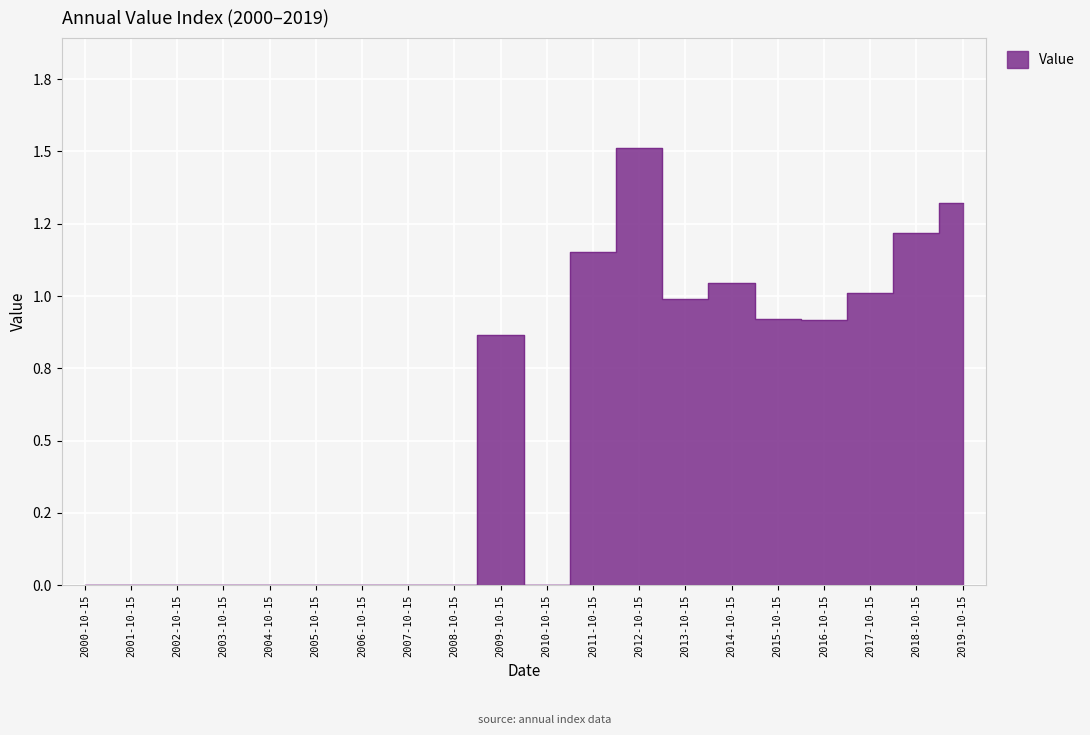

How many interior local valleys (lower than both neighbors) does the data have?

3